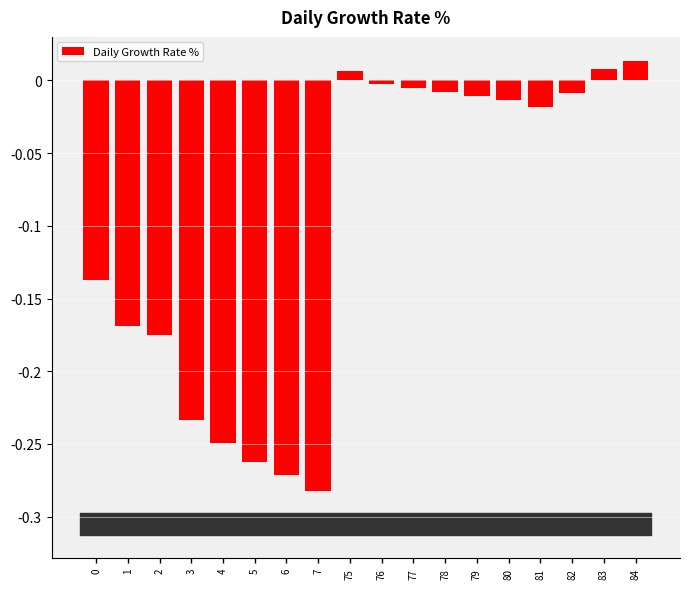

The chart shows a value of 0.0 at 83. True or false?

True